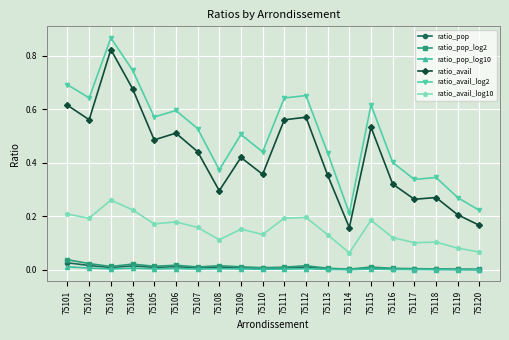

List the series in order of their peak value, highest first.

ratio_avail_log2, ratio_avail, ratio_avail_log10, ratio_pop_log2, ratio_pop, ratio_pop_log10